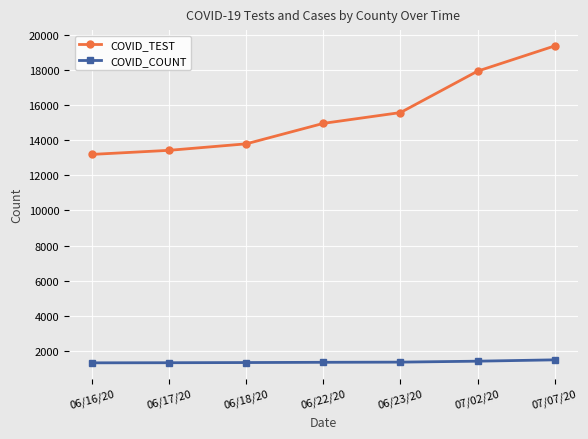

What is the value of the COVID_COUNT point at the 6th from the left?

1411